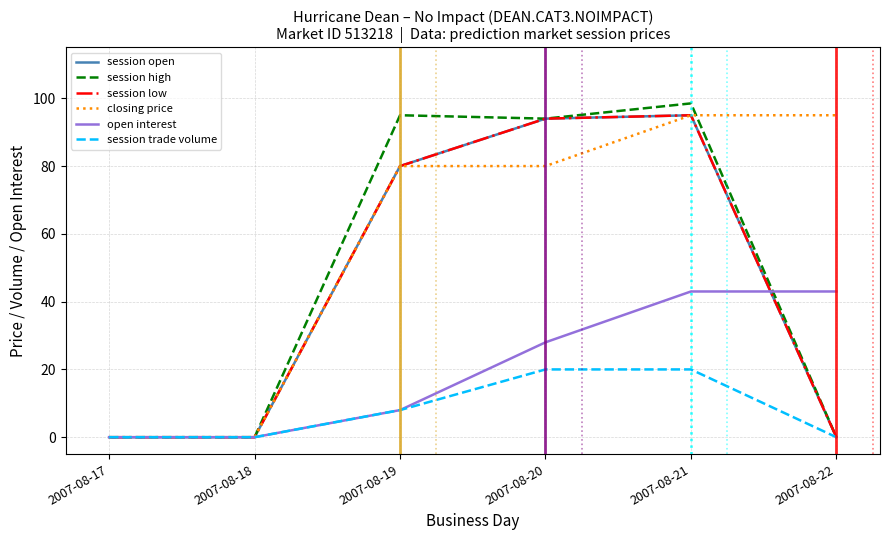

How many lines are shown in the chart?

6